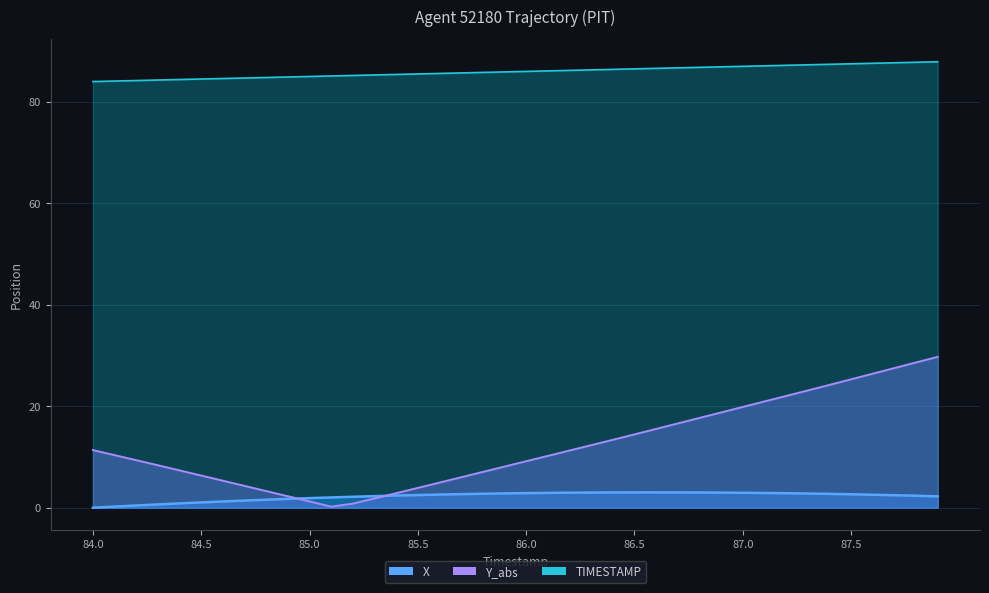

Which series has the largest total across all categories?

Y